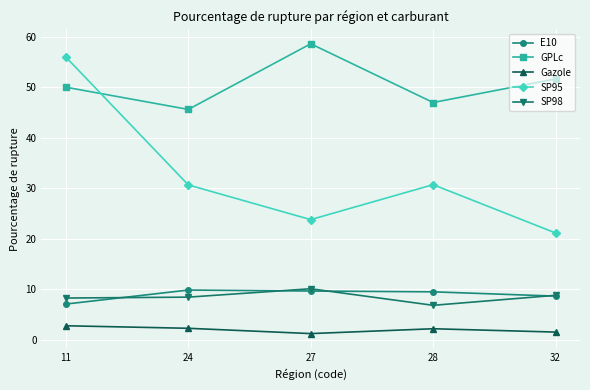

True or false: Gazole and GPLc cross at least once.

False